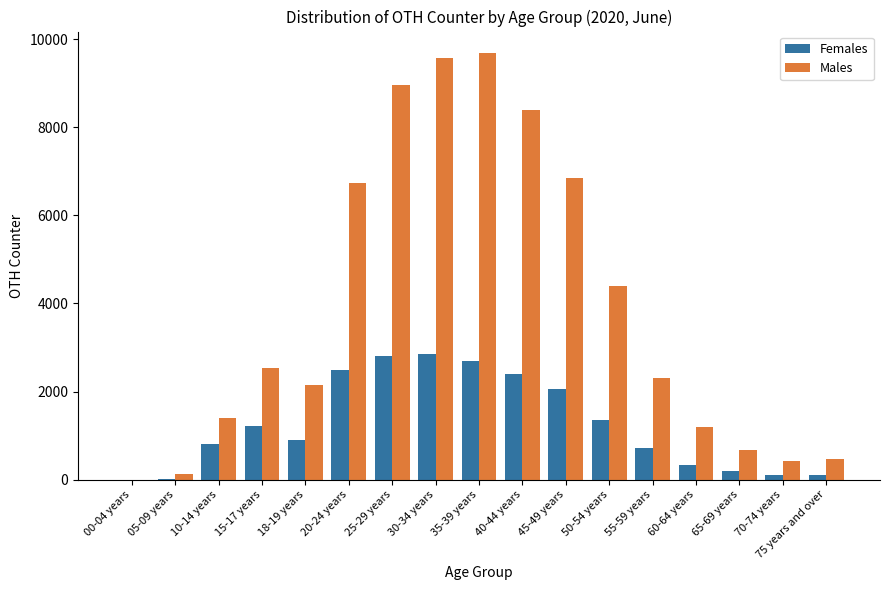

Which category has the highest value in the Males series?

35-39 years